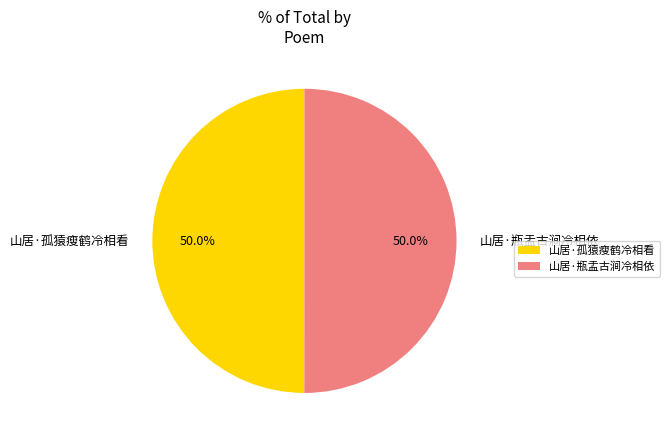

What is the ratio of the value at 山居·瓶盂古涧冷相依 to the value at 山居·孤猿瘦鹤冷相看?

1.0